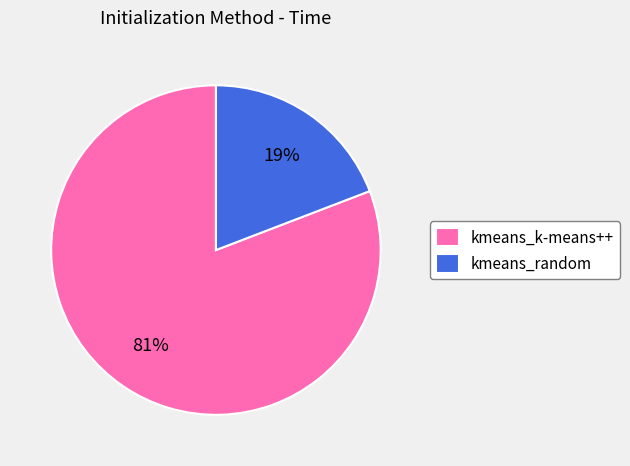

How many segments does this pie chart have?

2